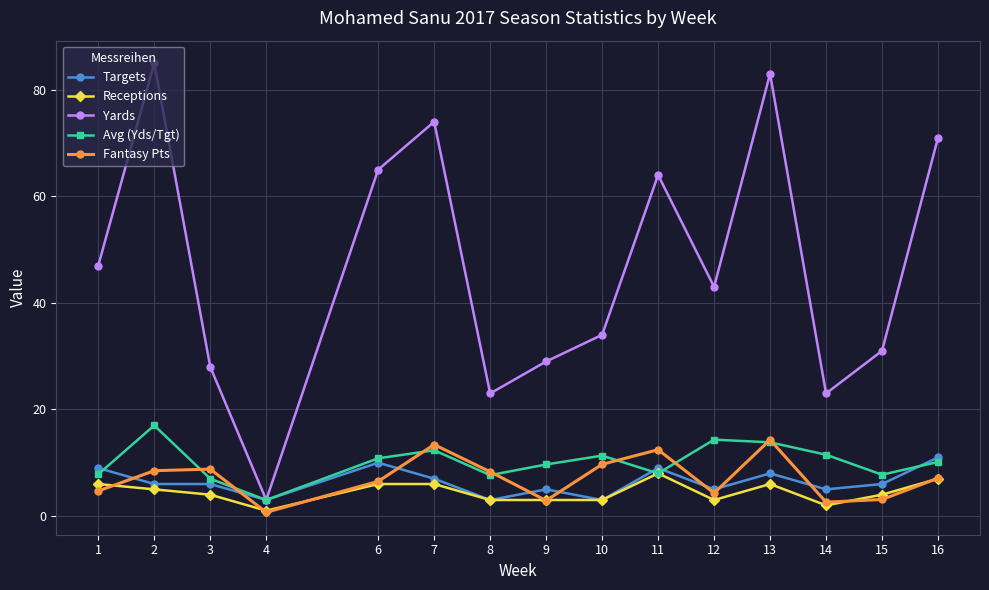

How many interior local peaks does the Avg (Yds/Tgt) series have?

4